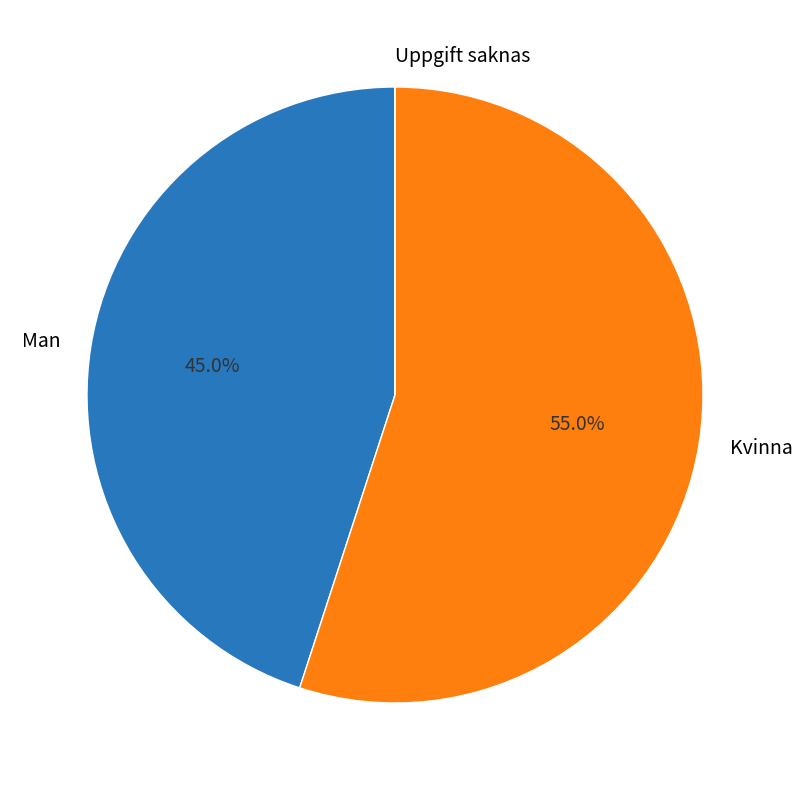

To the nearest percent, what is the difference between the largest and smallest slice percentages?

55%